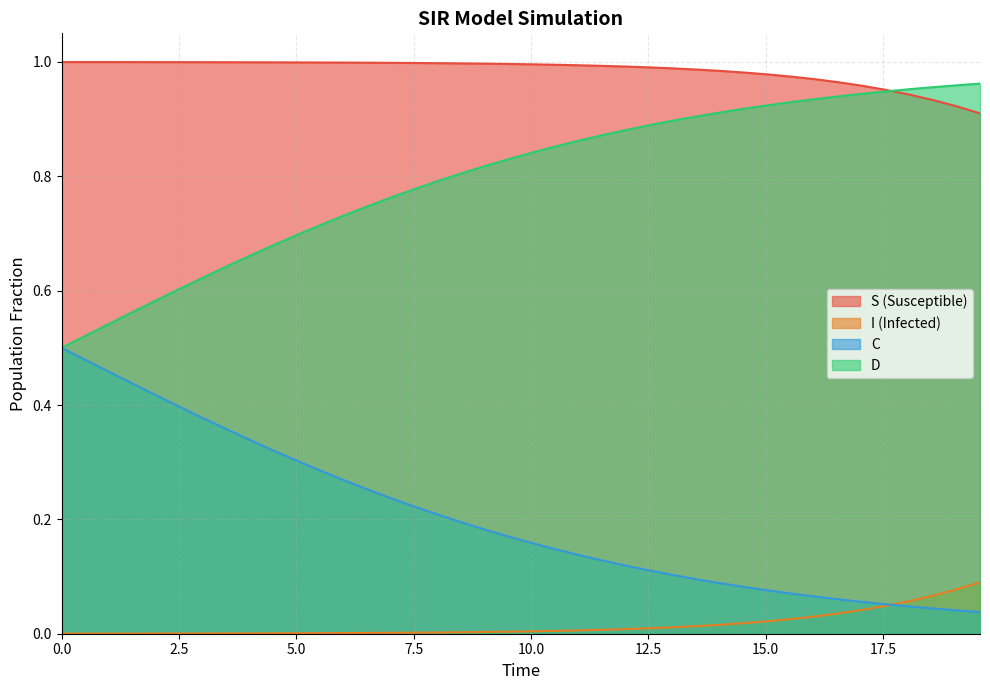

Does the chart have visible grid lines?

Yes